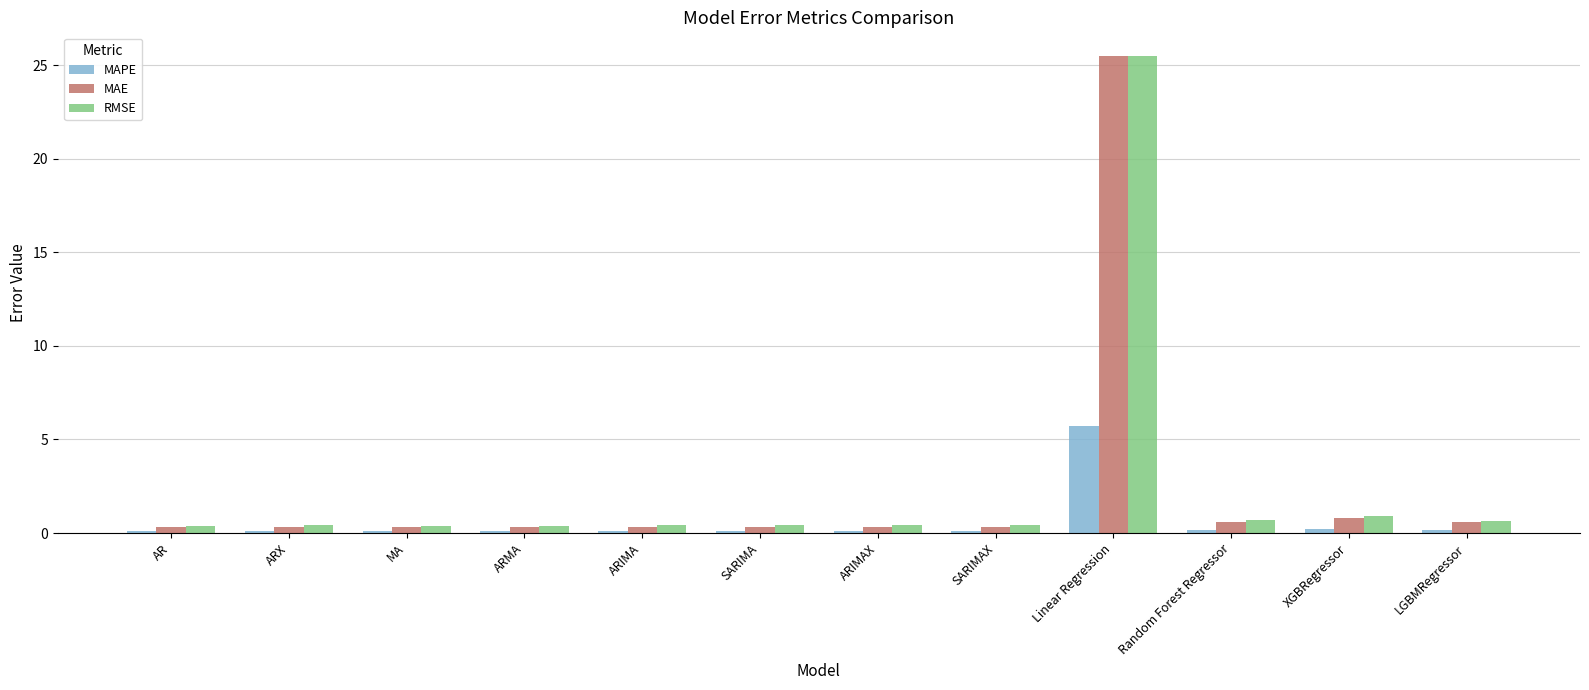

What is the average value of the MAE series?

2.5